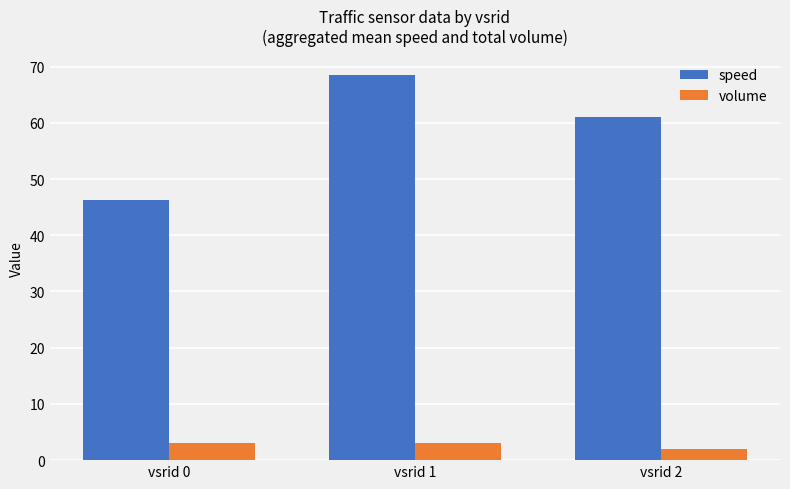

Which series has the largest total across all categories?

speed